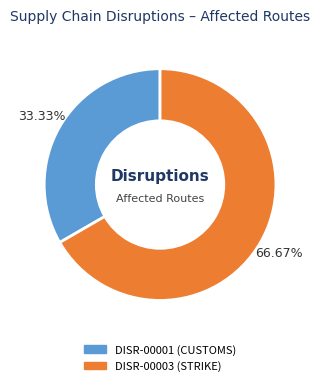

The DISR-00003 slice represents 67% of the pie. True or false?

True